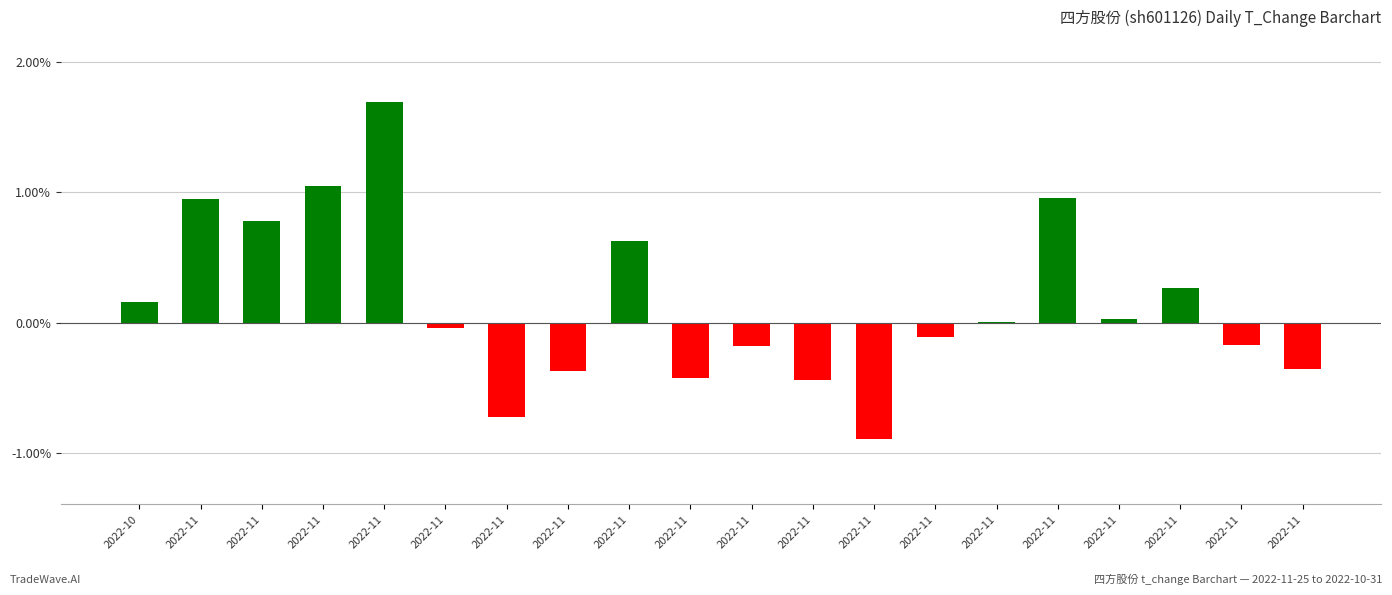

Which category has the highest value across all series?

2022-11